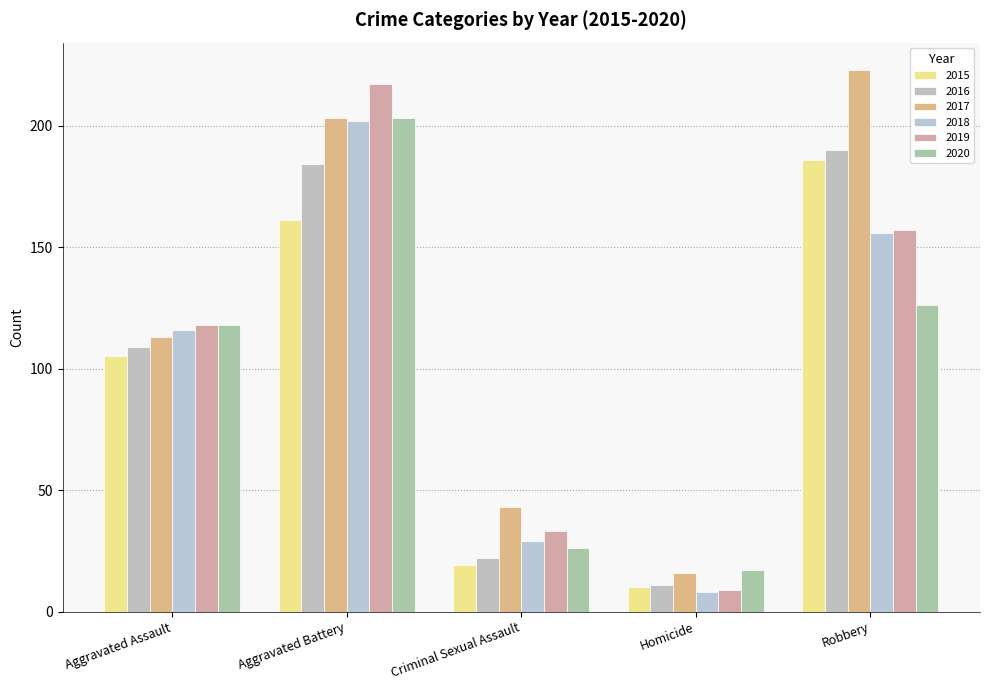

What is the greatest value displayed?

223